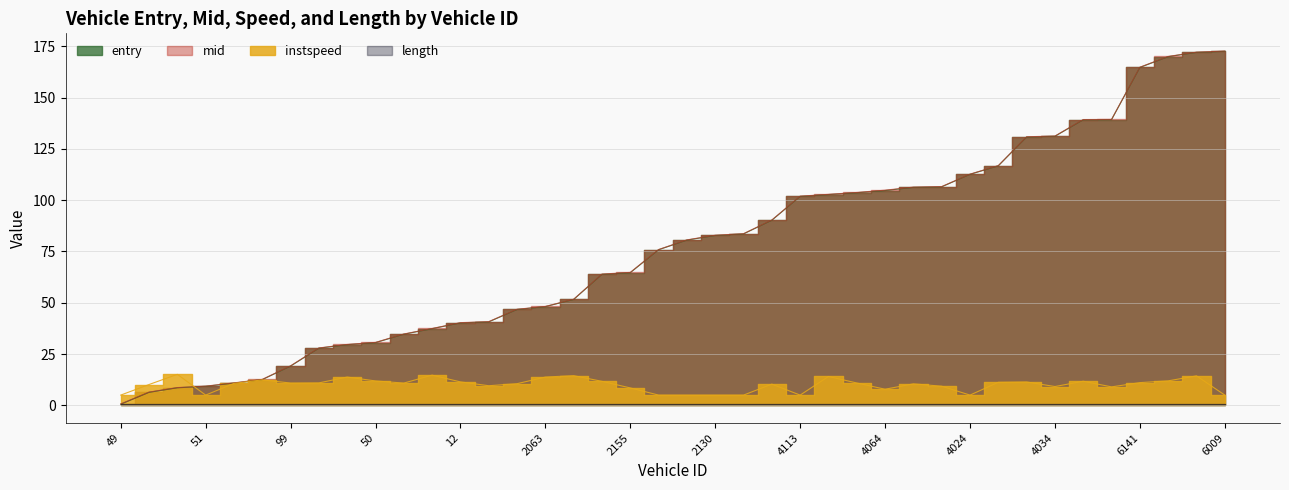

What is the label of the 35th point from the left?

6118